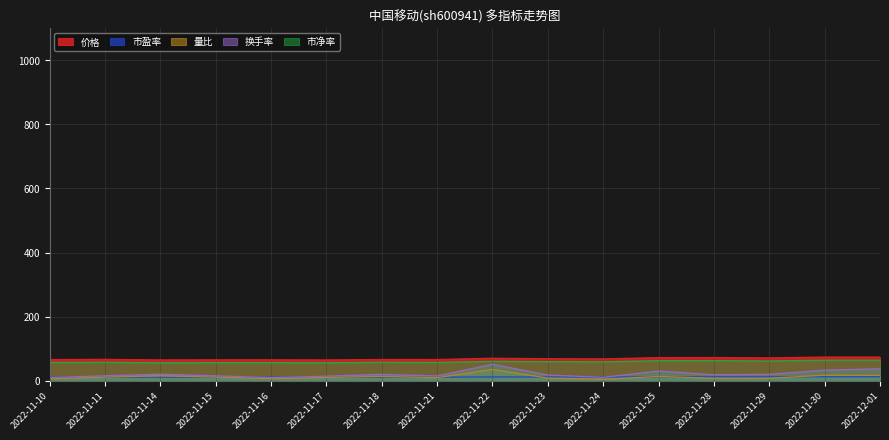

In 价格, how many points are higher than both neighbors (excluding endpoints)?

5